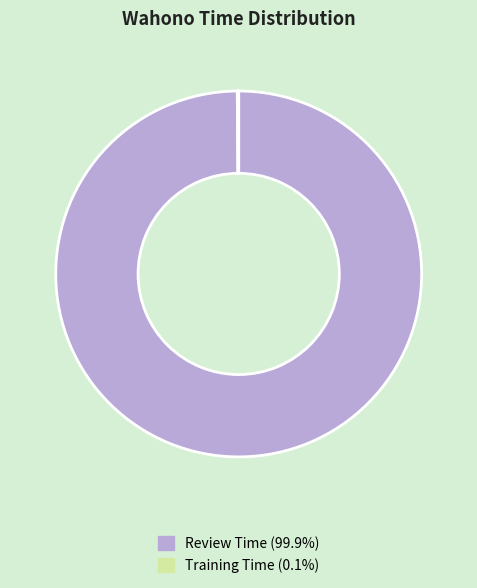

To the nearest percent, what portion does Review Time represent?

100%